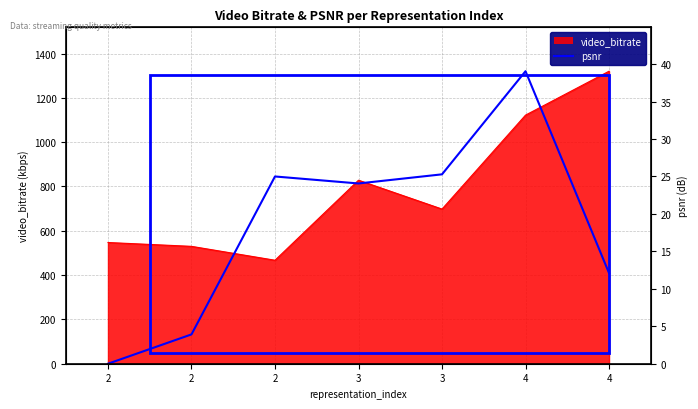

How many lines are shown in the chart?

1